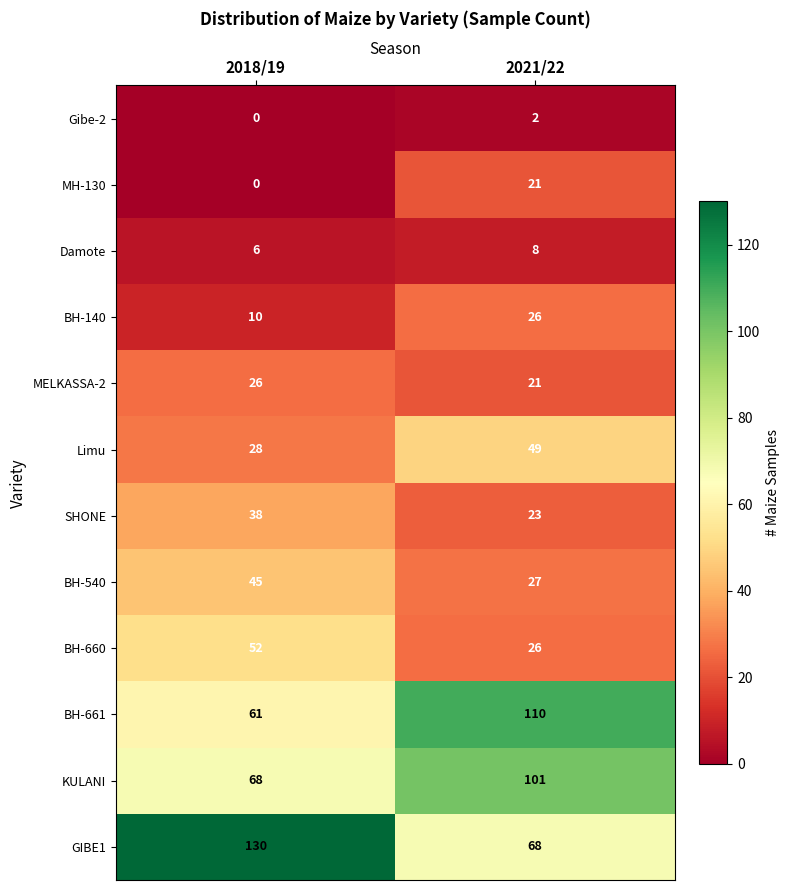

At which label is BH-140 closest to 18?

2018/19